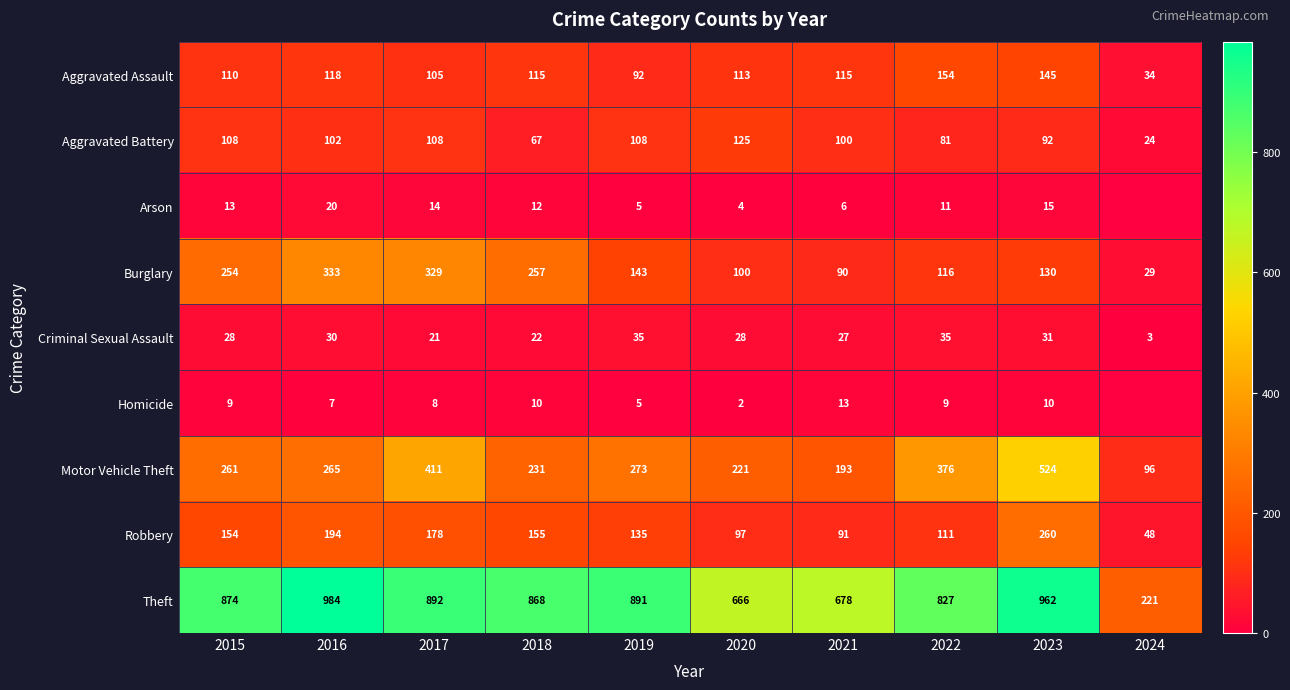

Is it true that Homicide equals 7 at 2018?

False